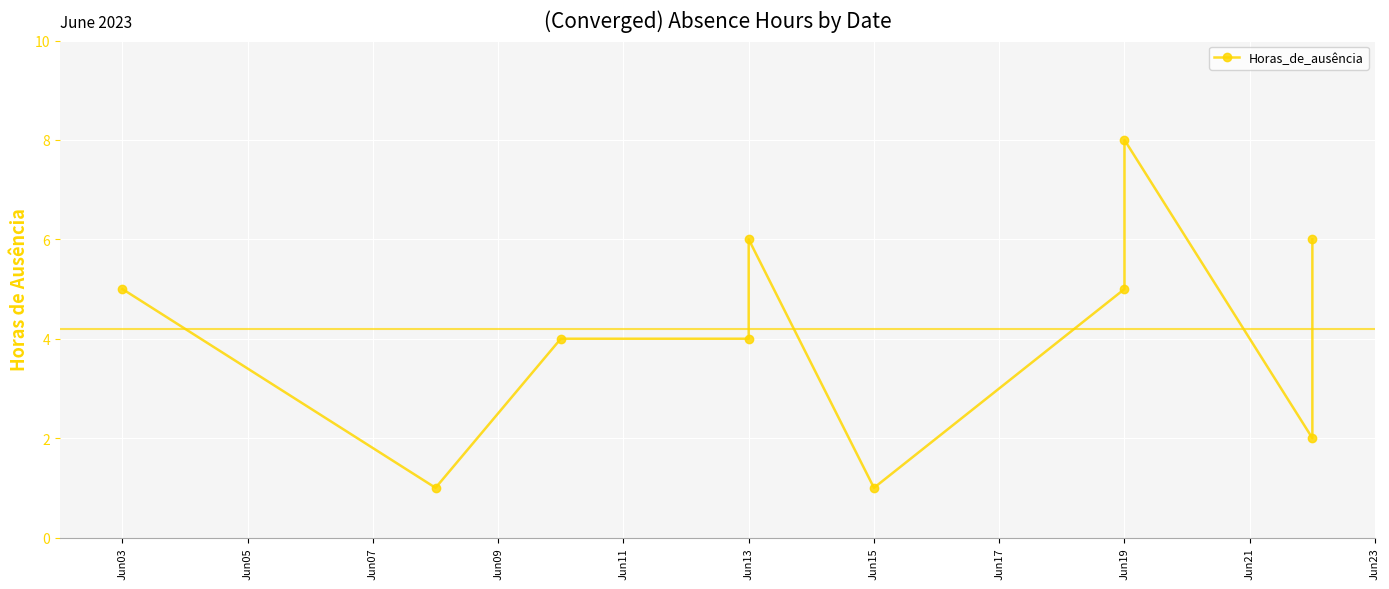

How many values are below 5?

5